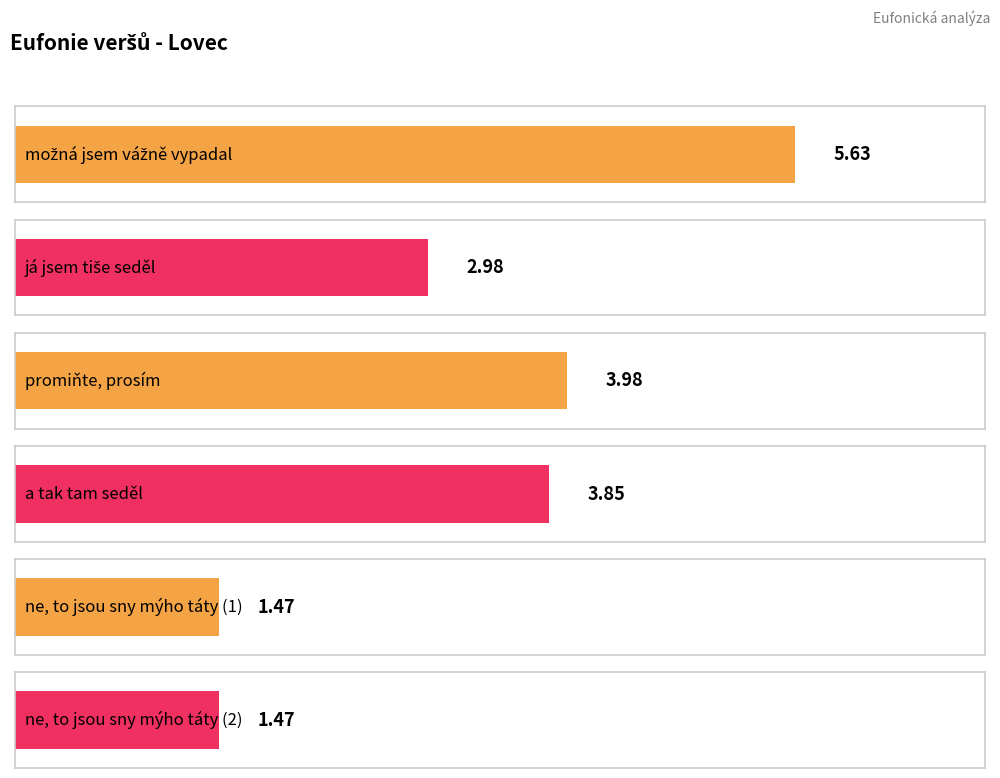

What is the ratio of the value at možná jsem vážně vypadal to the value at promiňte, prosím?

1.4